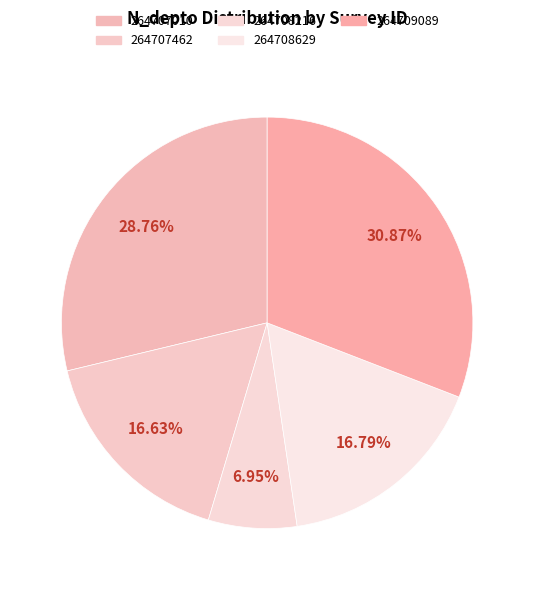

To the nearest percent, what is the difference between the largest and smallest slice percentages?

24%